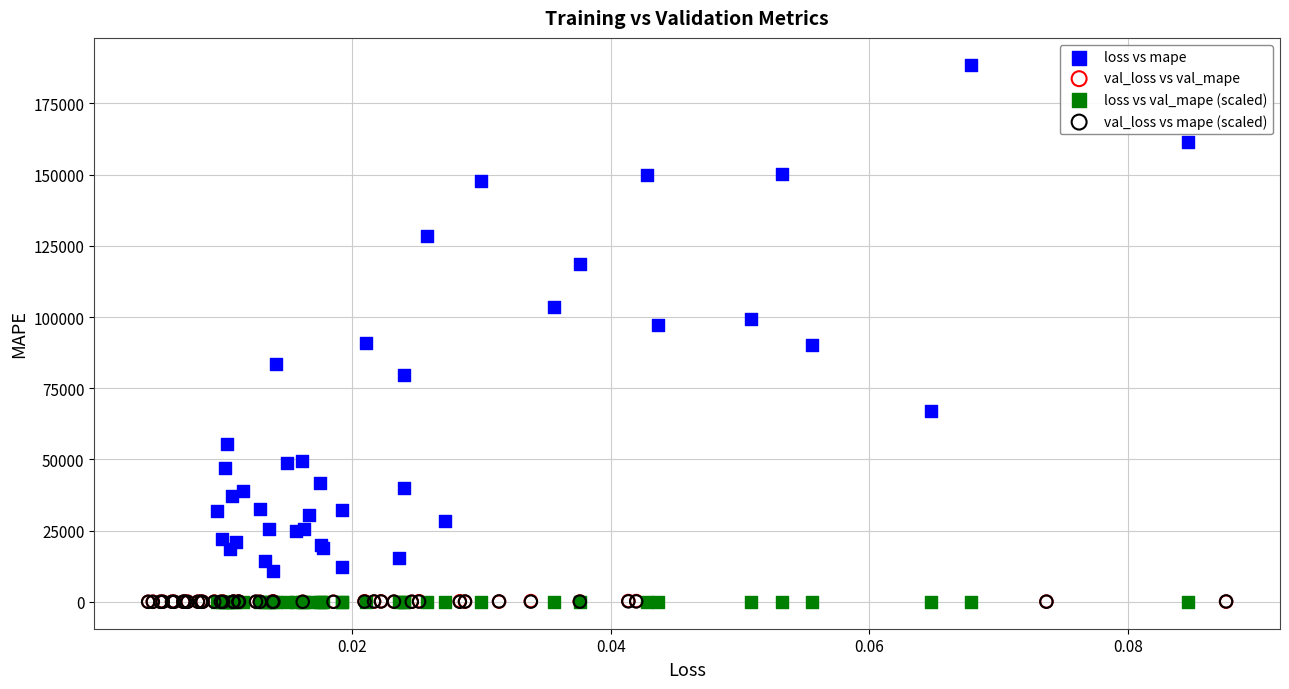

What are all the series names shown in the legend?

loss vs mape, val_loss vs val_mape, loss vs val_mape (scaled), val_loss vs mape (scaled)